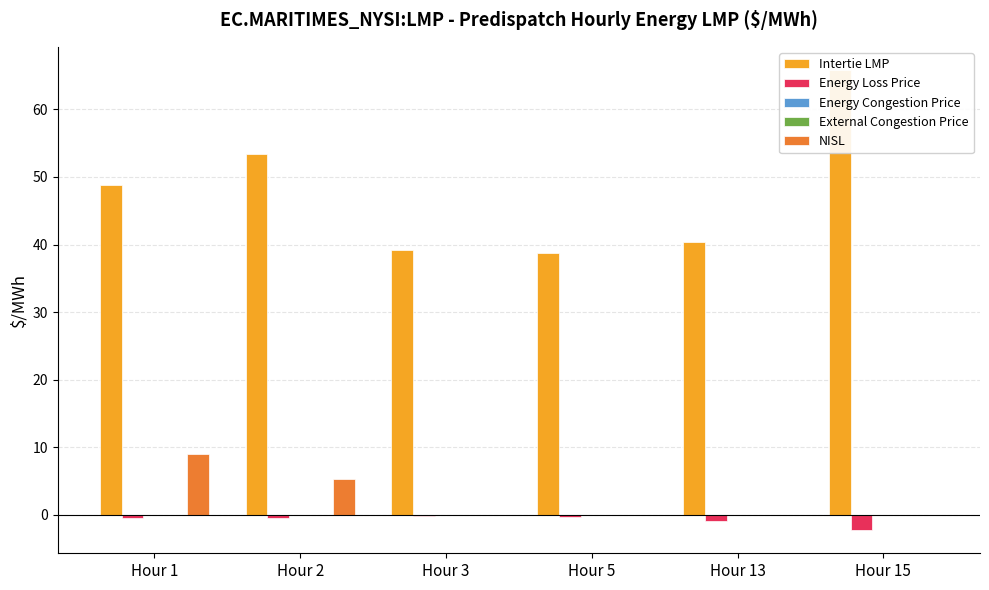

What is the difference between the maximum and minimum values in the Intertie LMP series?

27.1